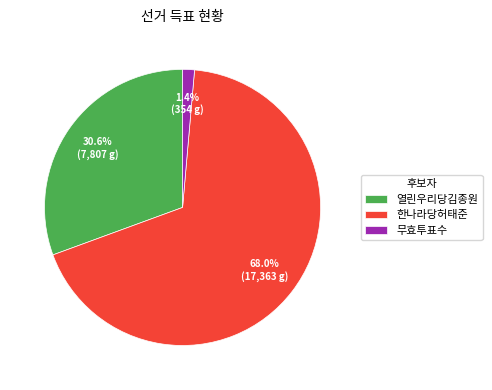

Which has a higher value, 열린우리당김종원 or 무효투표수?

열린우리당김종원